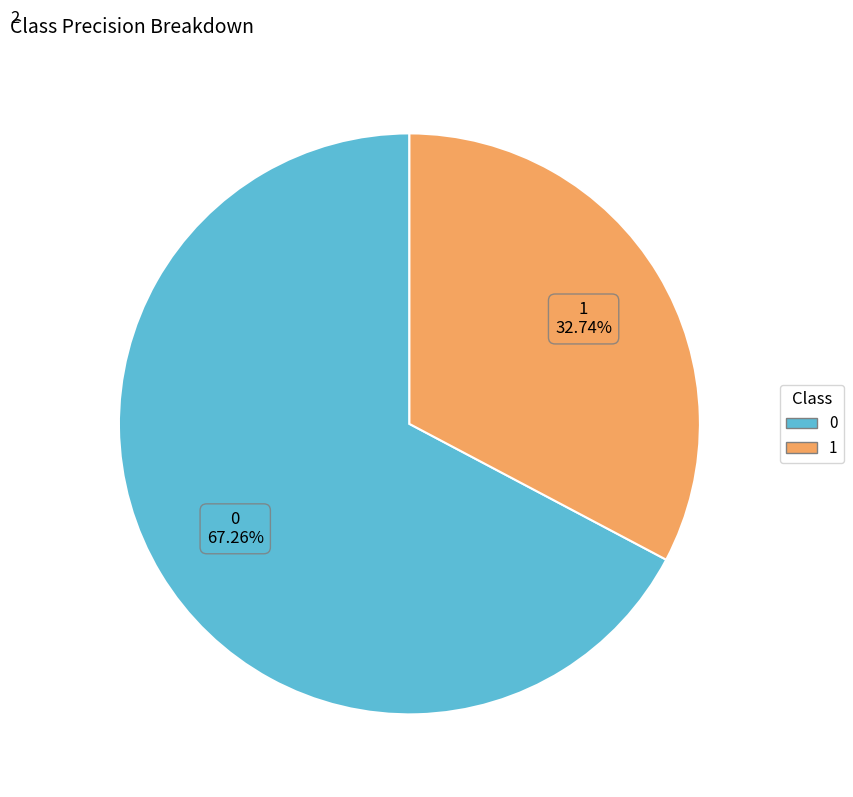

What percentage is the 1 slice, to the nearest percent?

33%